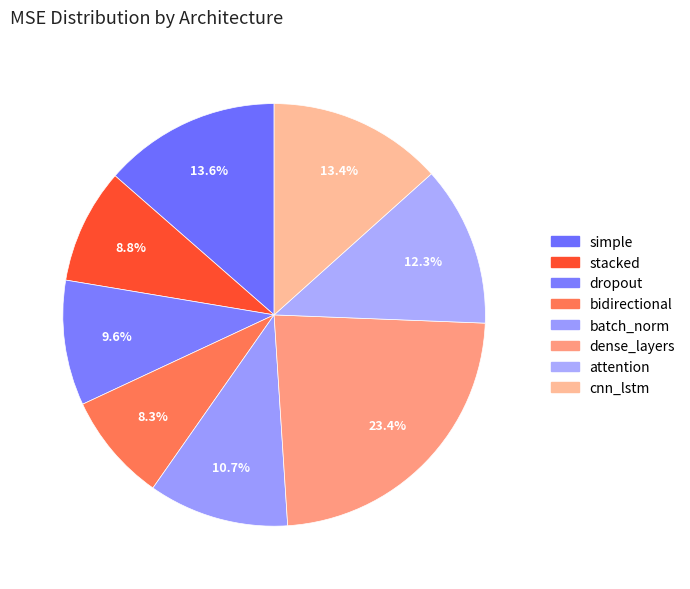

How many segments does this pie chart have?

8